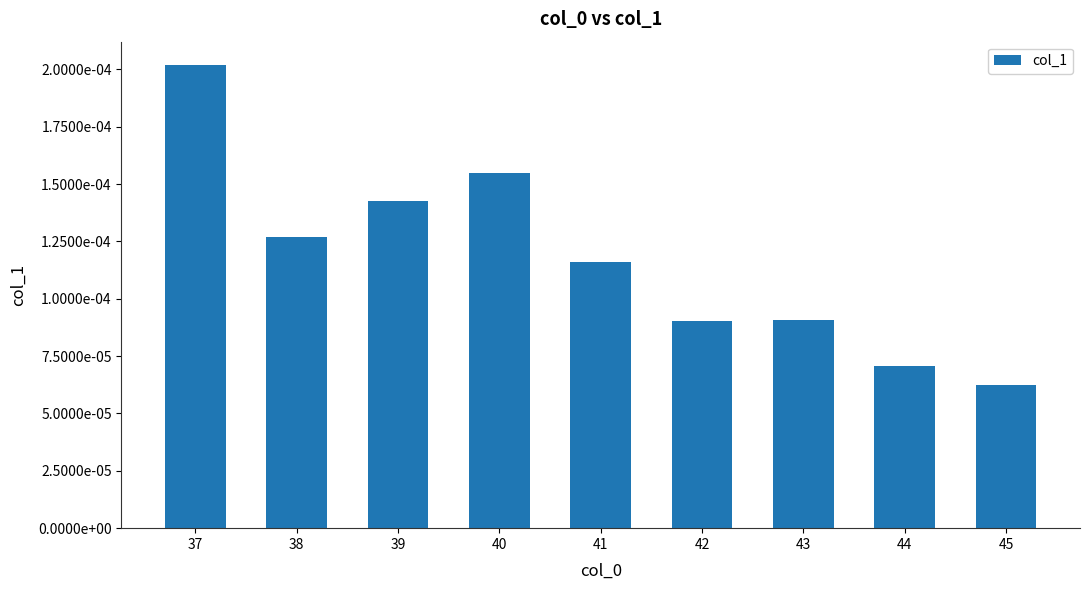

Which category has the lowest value across all series?

45